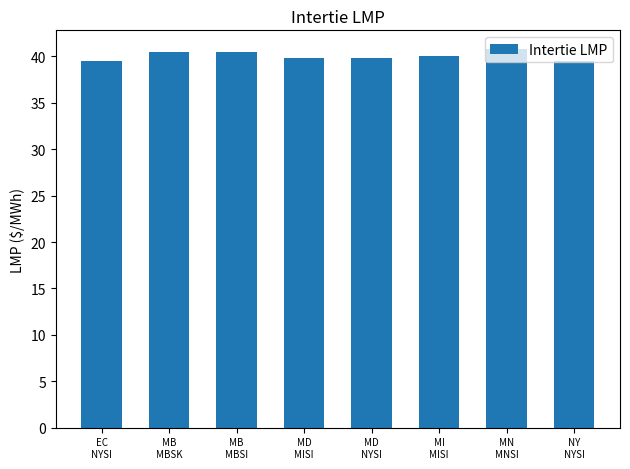

What position from the right is NY
NYSI?

1